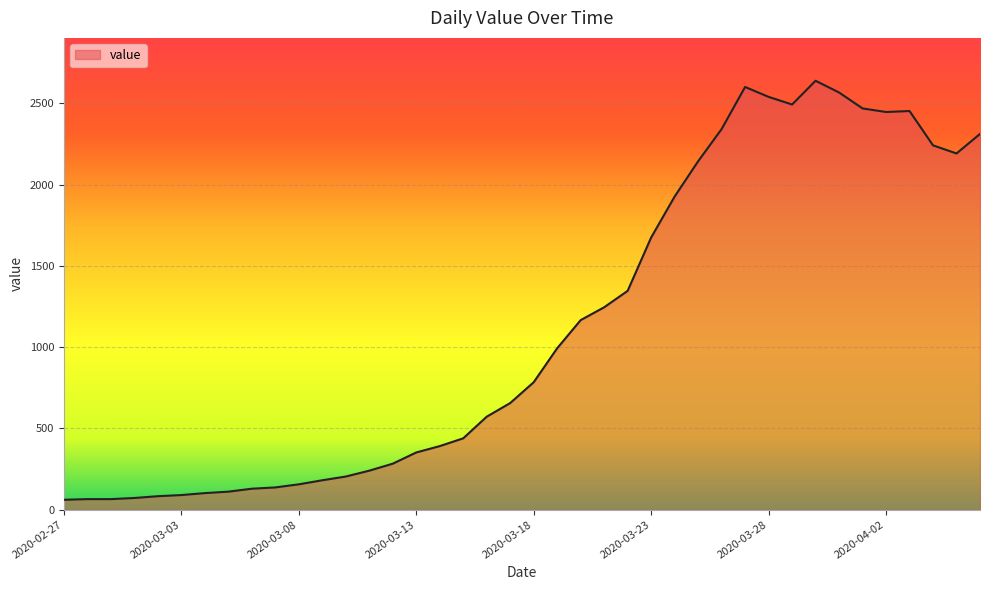

What is the difference between the maximum and minimum values?

2577